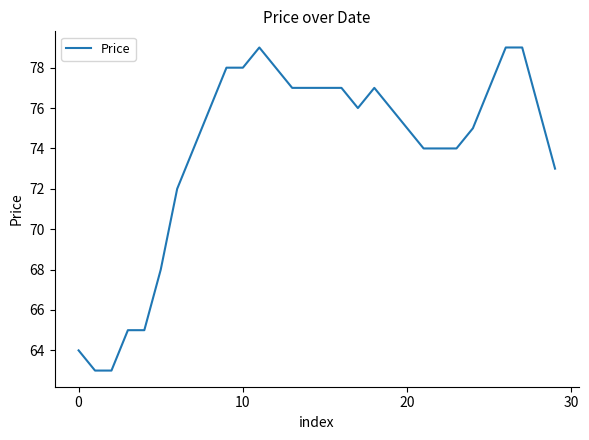

What is the maximum value shown in the chart?

79